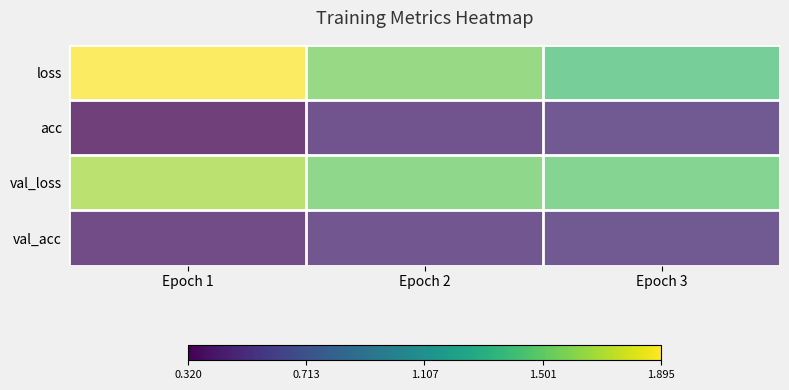

How many data points does each series have?

3